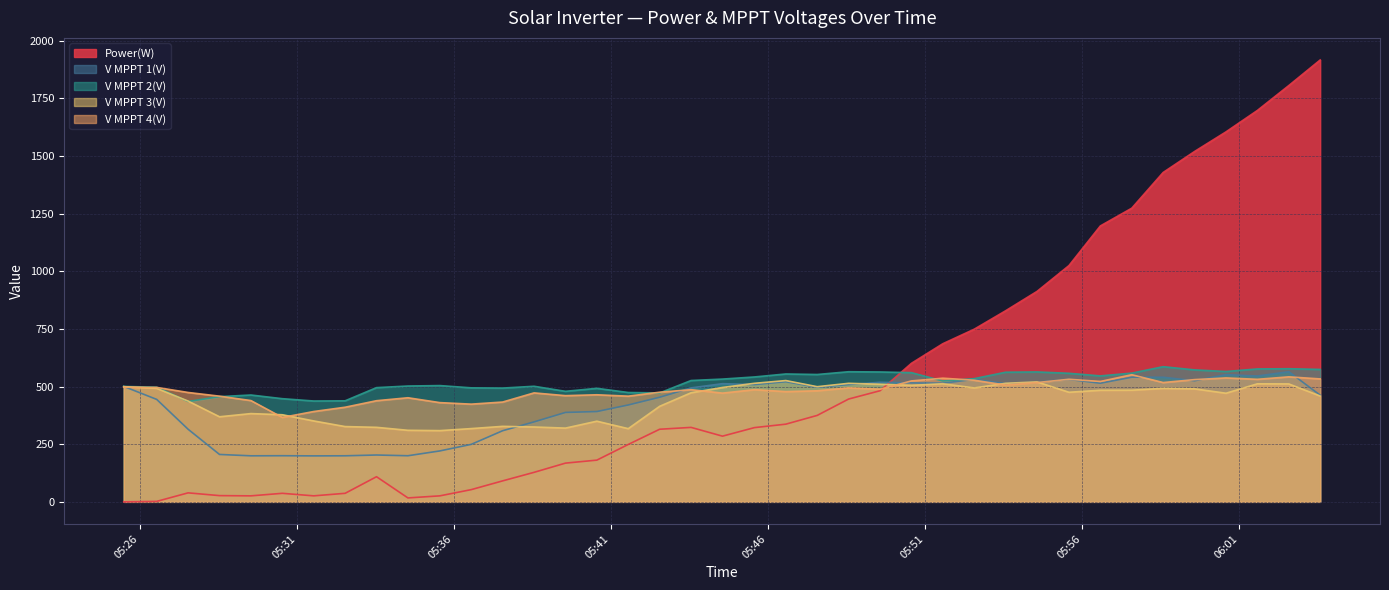

What is the difference between the V MPPT 1(V) values at 05:49 and 05:53?

2.1